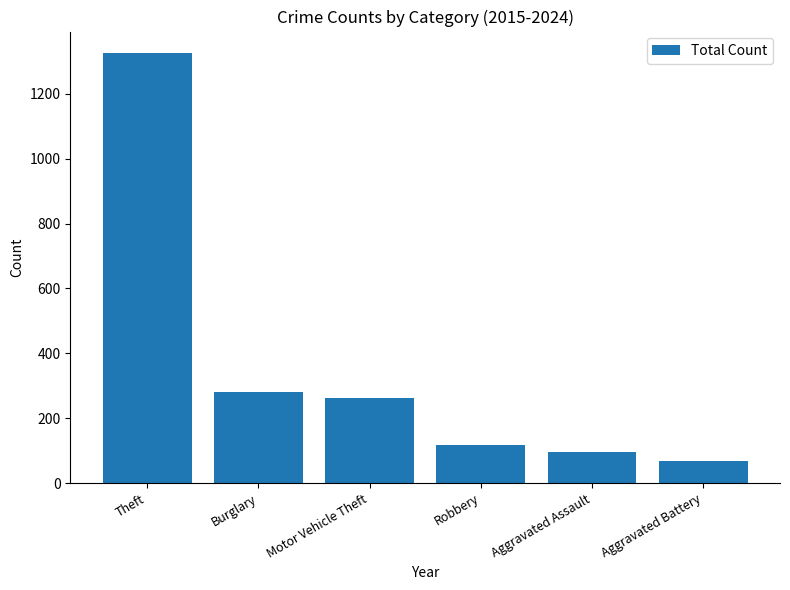

How many bars are there in total?

6